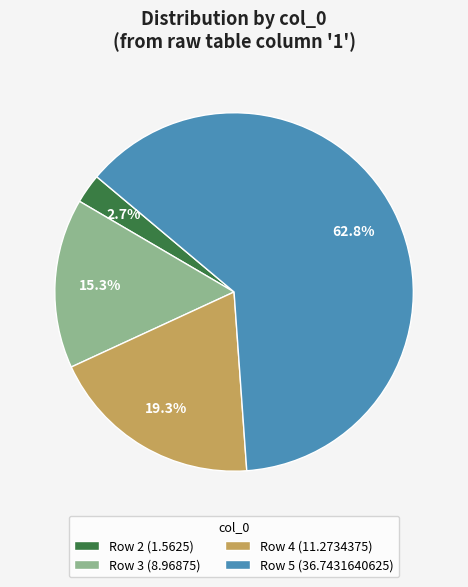

Combined, do Row 4 (11.2734375) and Row 3 (8.96875) account for over 50%?

No